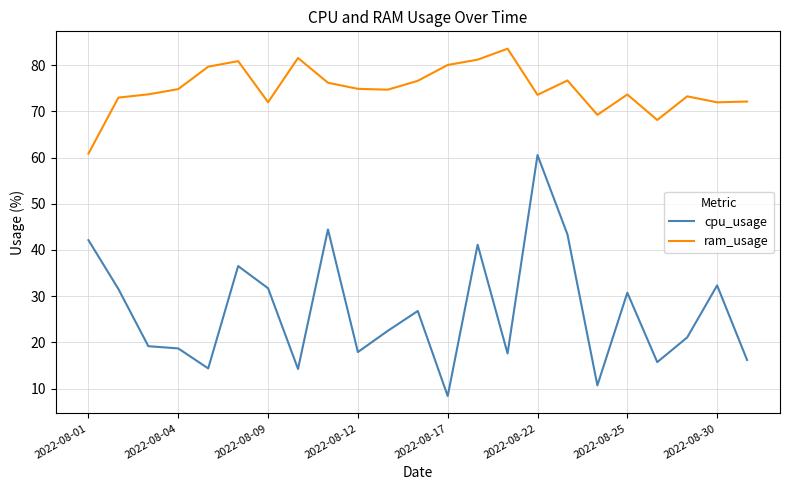

What are all the series names shown in the legend?

cpu_usage, ram_usage